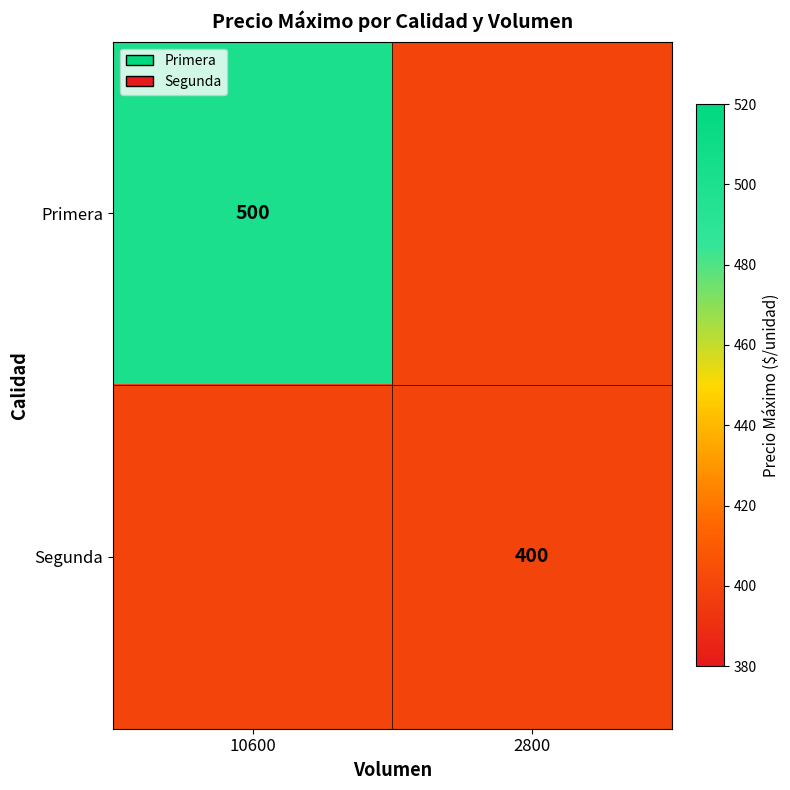

The Segunda series shows 400 at 2800. True or false?

True